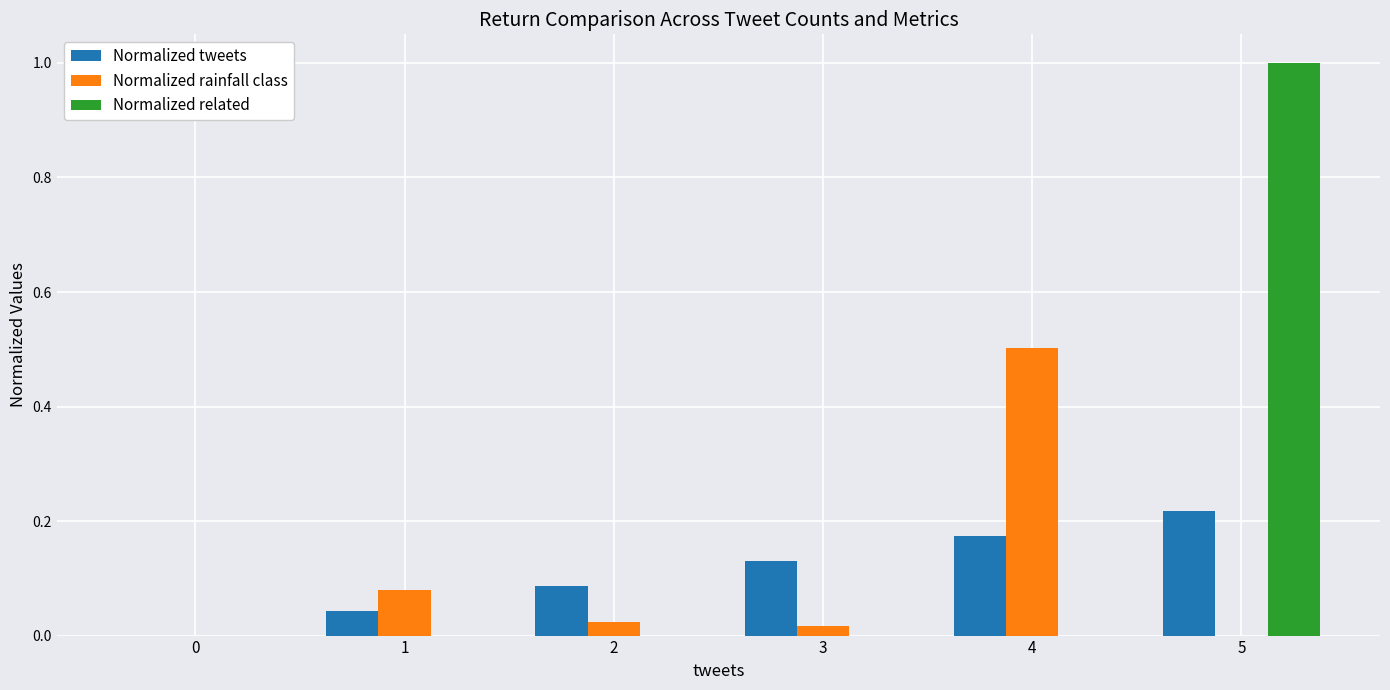

How many data points does each series have?

6